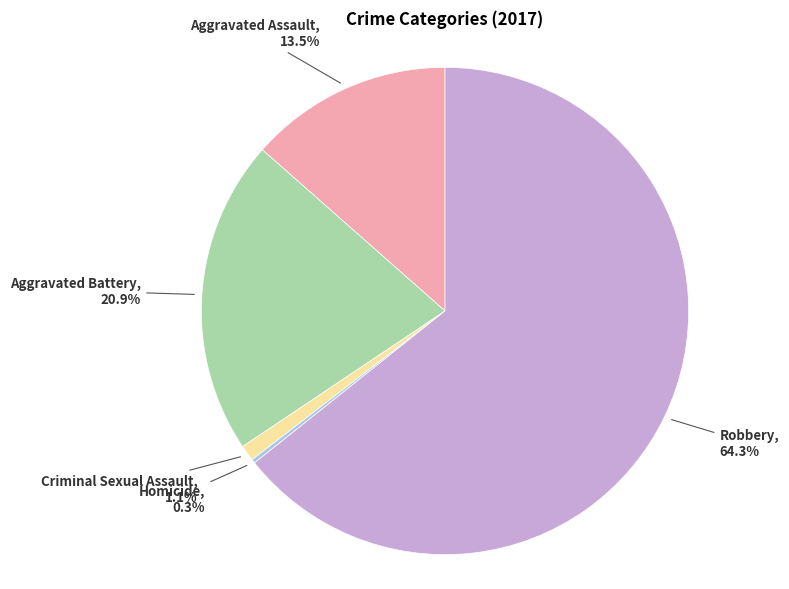

What portion of the pie excludes Criminal Sexual Assault?

98.9%